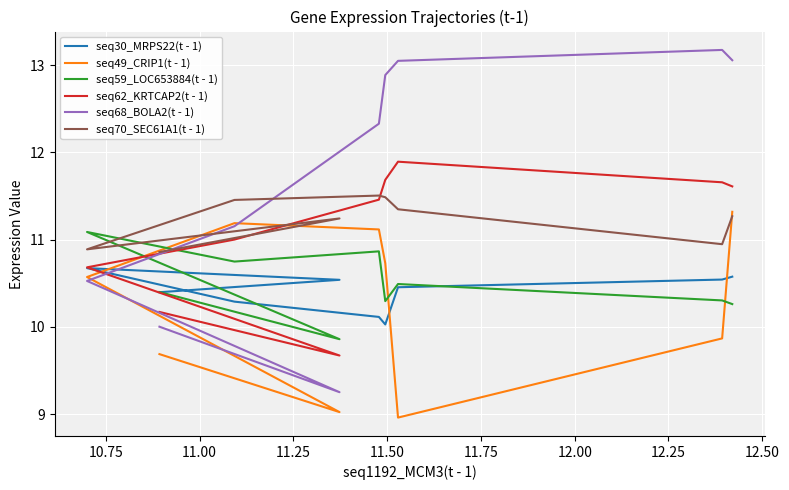

What is the difference between the maximum and minimum values in the seq59_LOC653884(t - 1) series?

1.2